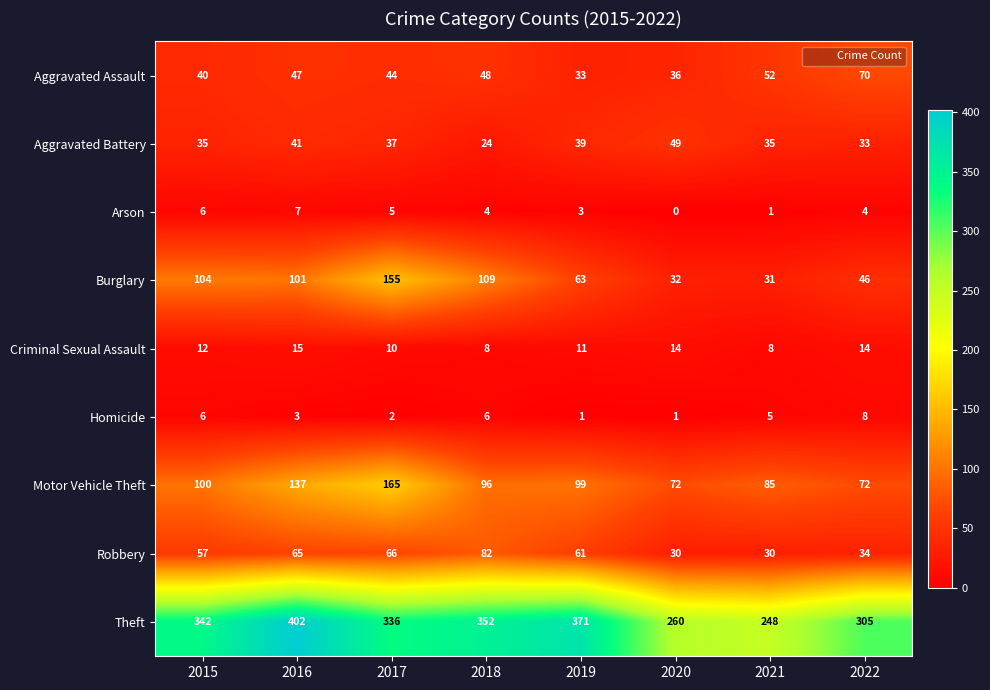

Which series changed the most between 2017 and 2022?

Burglary